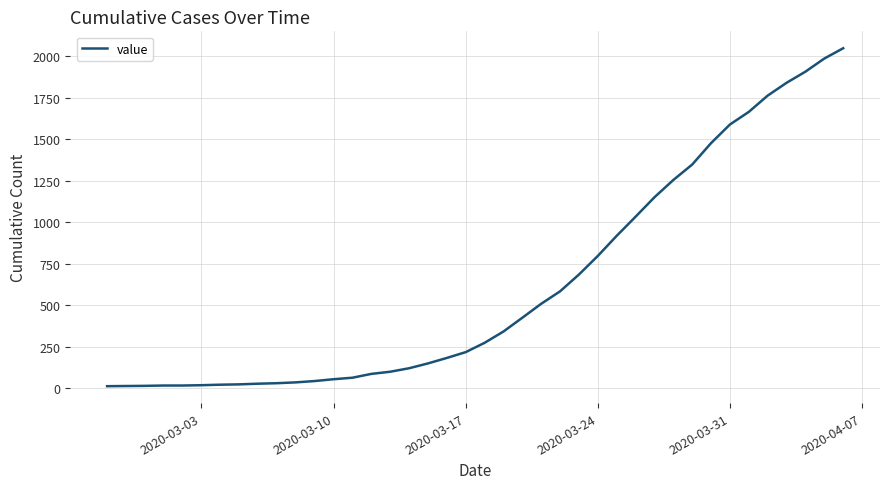

How many lines are shown in the chart?

1